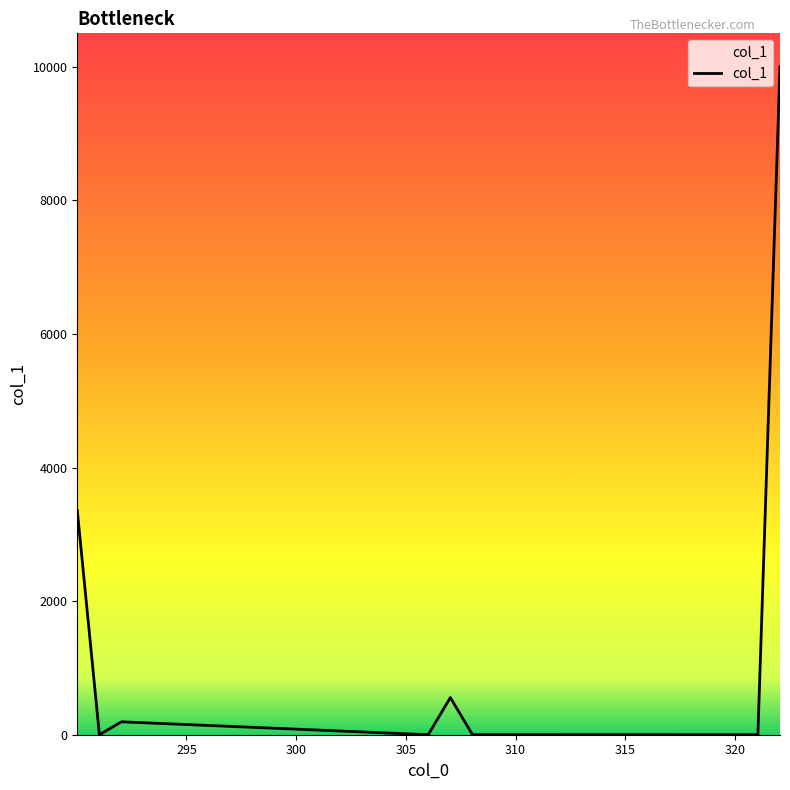

What is the average value?

1763.4